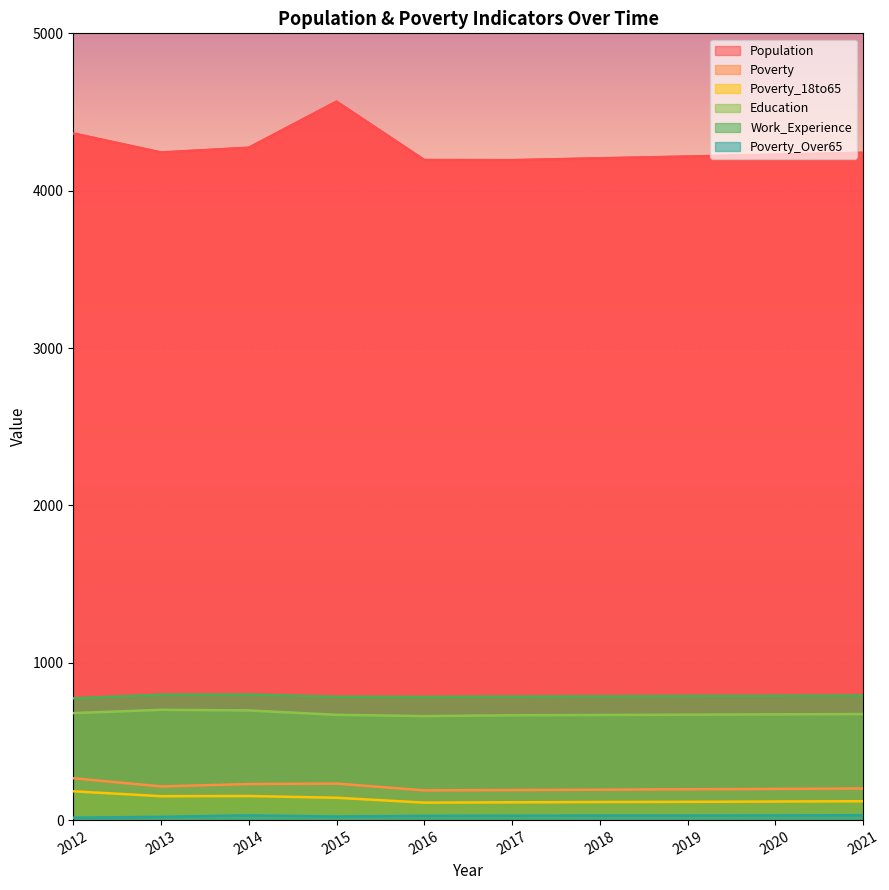

Which series has the largest total across all categories?

Population